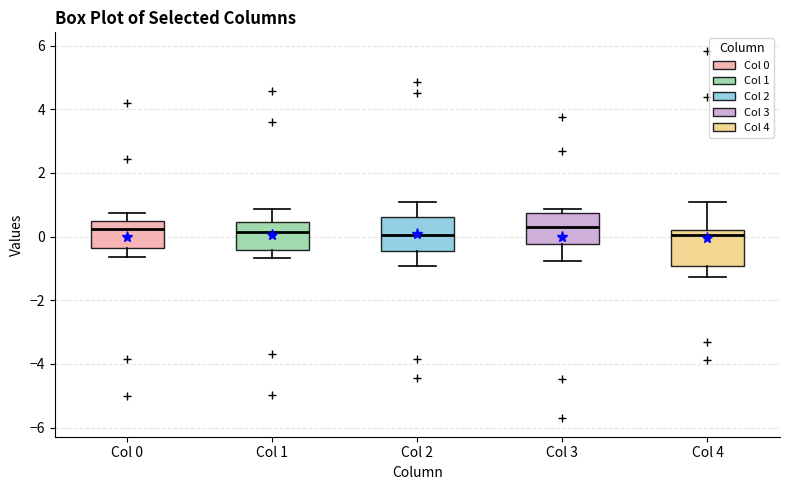

Reading left to right, transcribe this box plot: for each box, give where its median line is, the range the box spans, and where its two whiskers end, as read against the y-axis. The values are not printed on the chart, so give them approximately, as read against the axis.

Col 0: median 0.2, box -0.4 to 0.4, whiskers -0.6 to 0.8
Col 1: median 0.2, box -0.4 to 0.4, whiskers -0.6 to 0.8
Col 2: median 0.0, box -0.4 to 0.6, whiskers -1.0 to 1.0
Col 3: median 0.4, box -0.2 to 0.8, whiskers -0.8 to 0.8 (just above the box's upper edge)
Col 4: median 0.0, box -1.0 to 0.2, whiskers -1.2 to 1.0